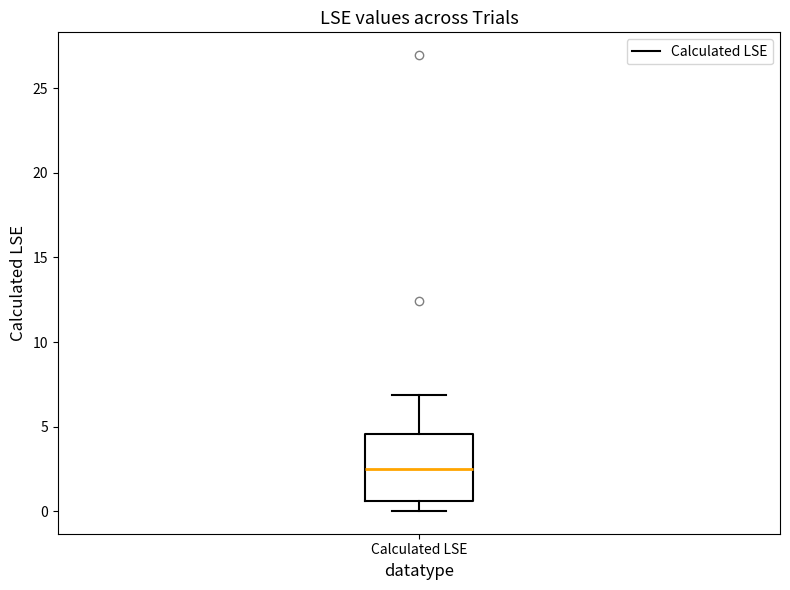

Transcribe this box plot: give where the median line is, the range the box spans, and where the two whiskers end, as read against the y-axis. The values are not printed on the chart, so give them approximately, as read against the axis.

median 2.5, box 0.5 to 4.5, whiskers 0.0 to 7.0